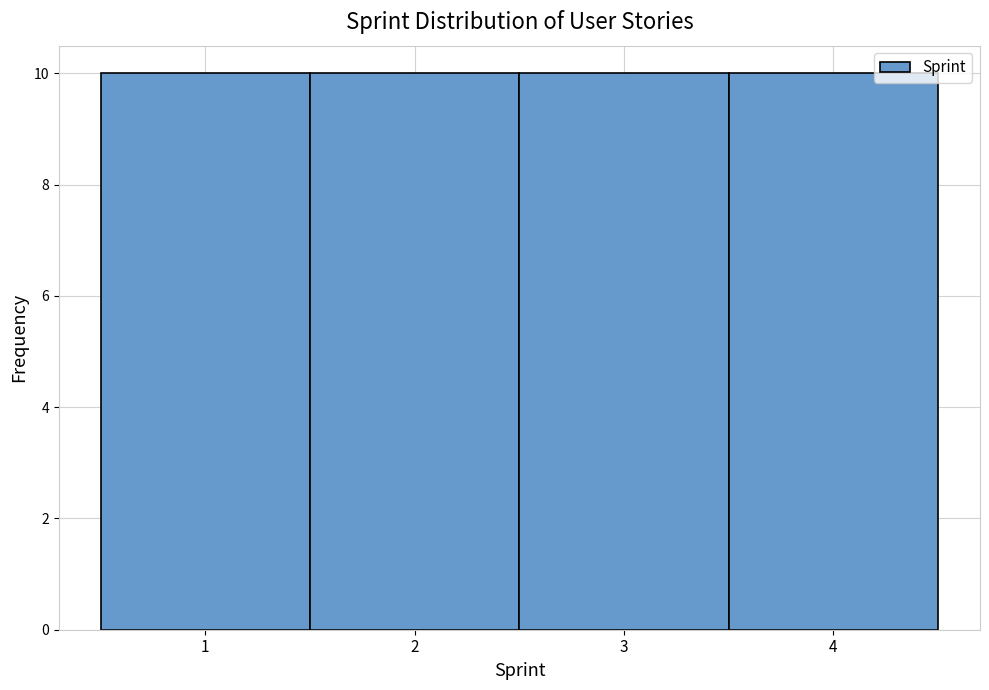

Reading left to right, list every bar in this chart as the range it spans on the x-axis followed by its height. The values are not printed on the chart, so give them approximately, as read against the axis.

0.5 to 1.5: 10
1.5 to 2.5: 10
2.5 to 3.5: 10
3.5 to 4.5: 10